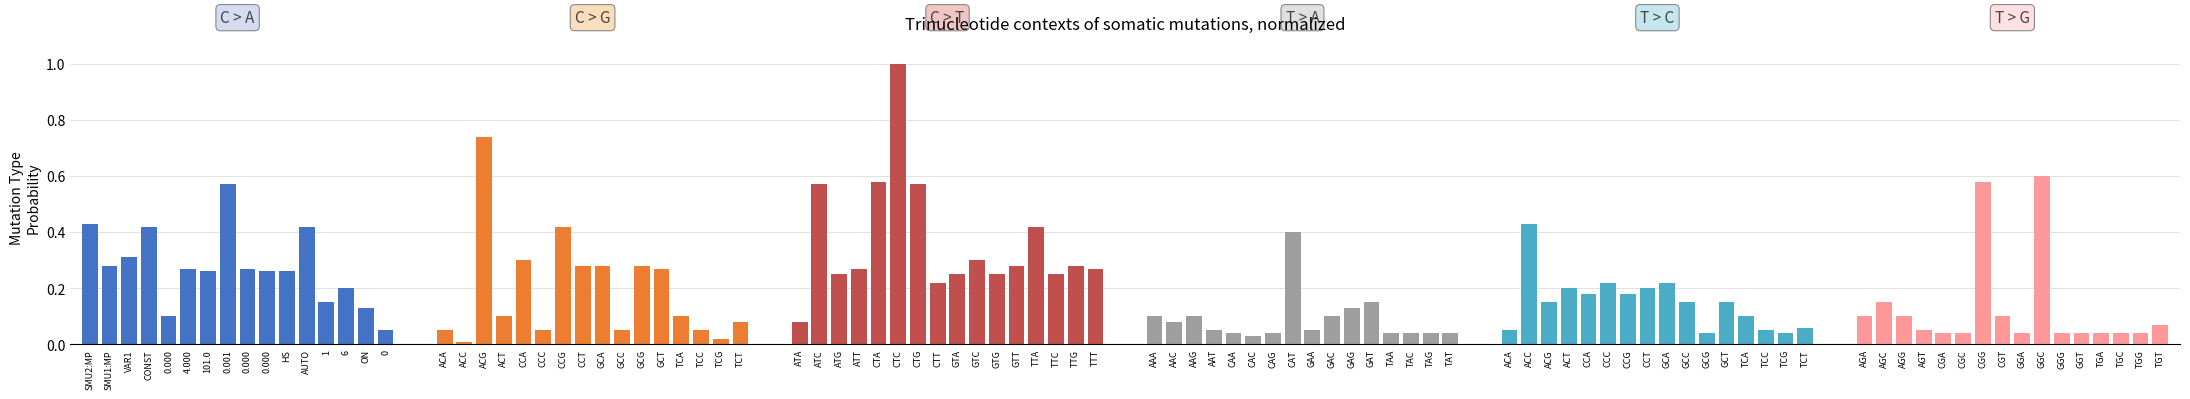

What is the label of the 2nd bar from the left?

SMU1:MP